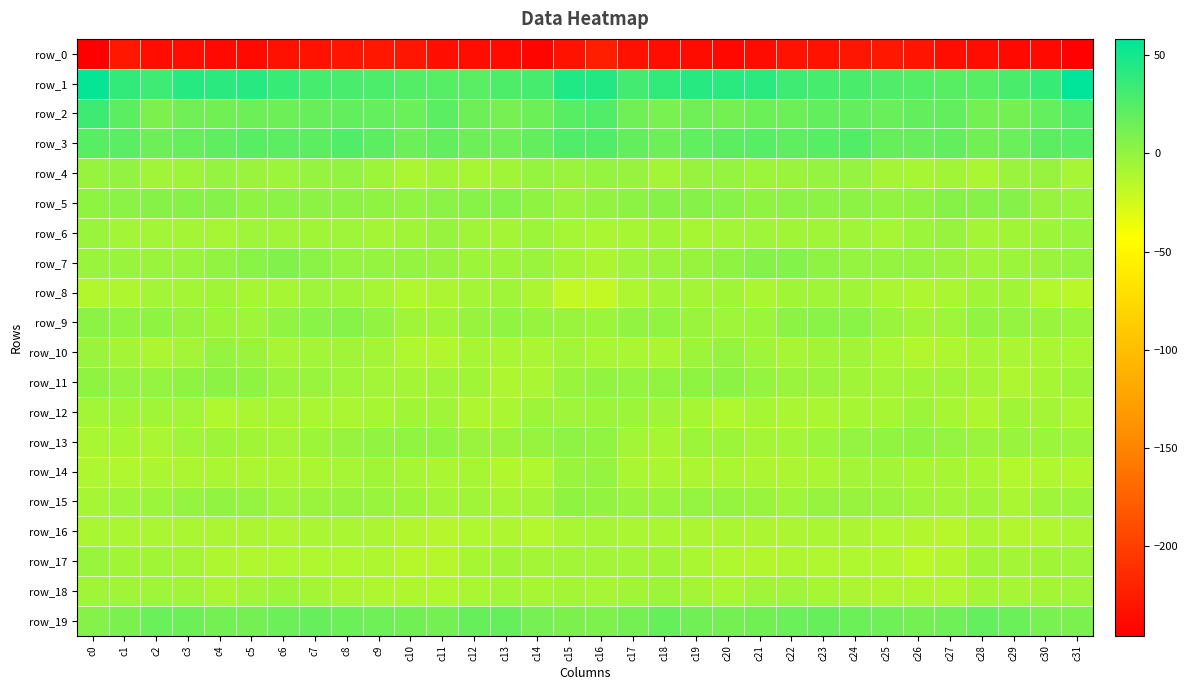

What is the minimum value shown in the chart?

-245.4